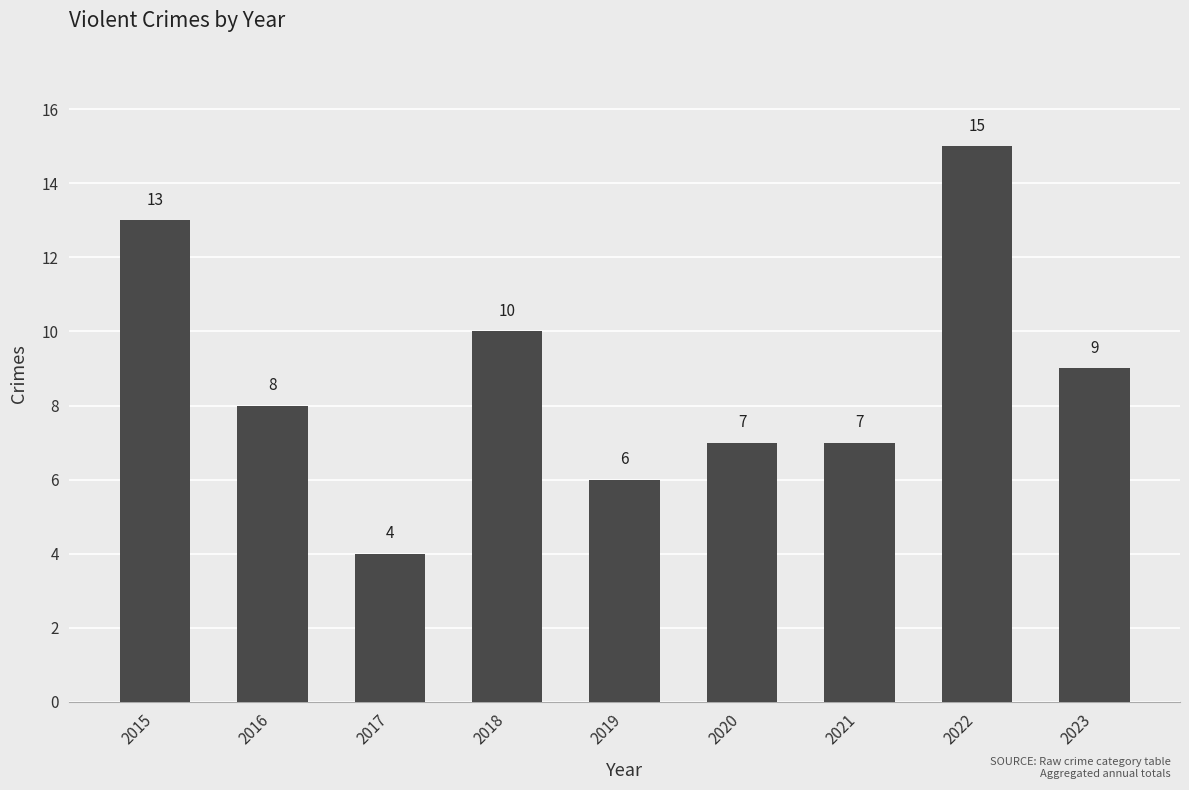

What value does the data have at 2017?

4